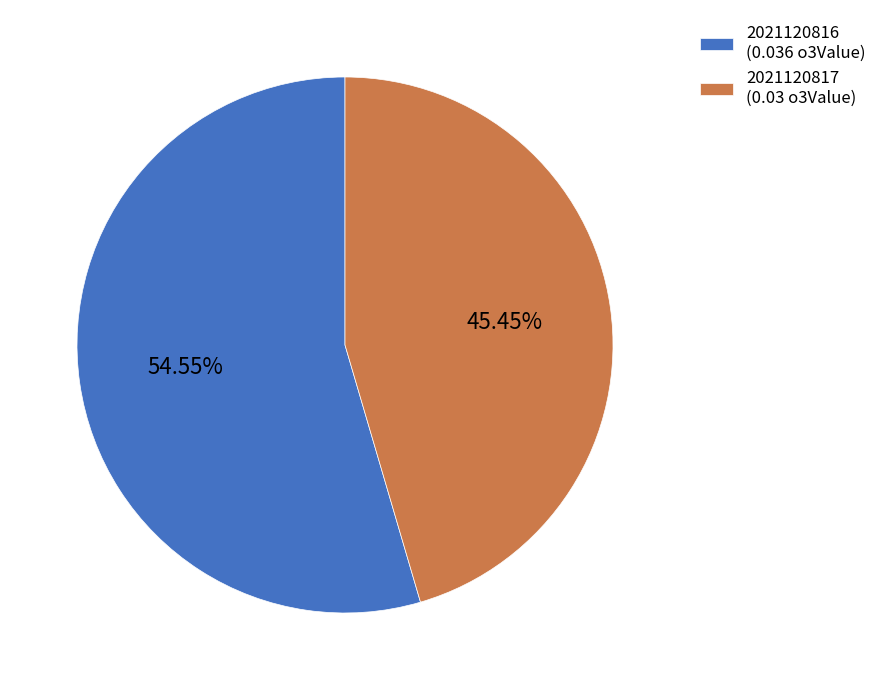

Which category has the smallest portion of the pie?

2021120817